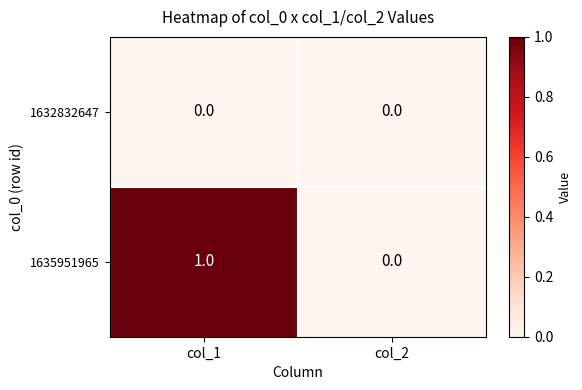

What is the difference between the highest and lowest values at col_1?

1